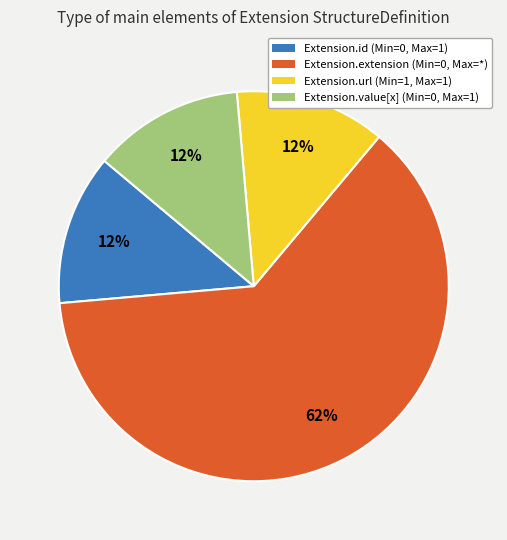

How many segments does this pie chart have?

4